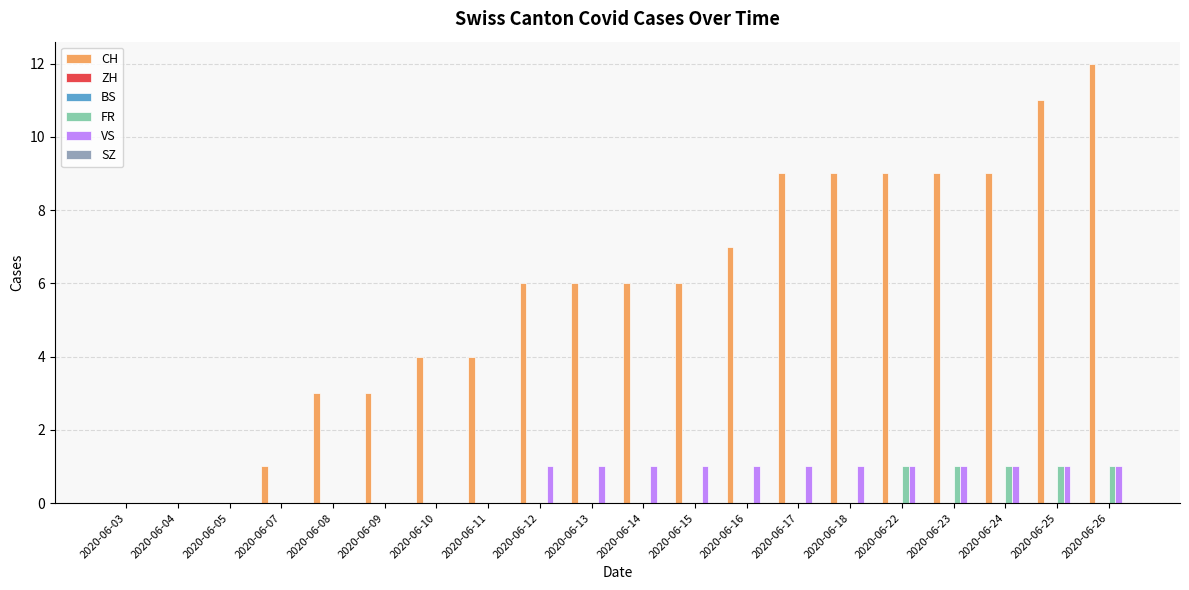

Rank the series at 2020-06-12 from highest to lowest value.

CH, VS, ZH, BS, FR, SZ